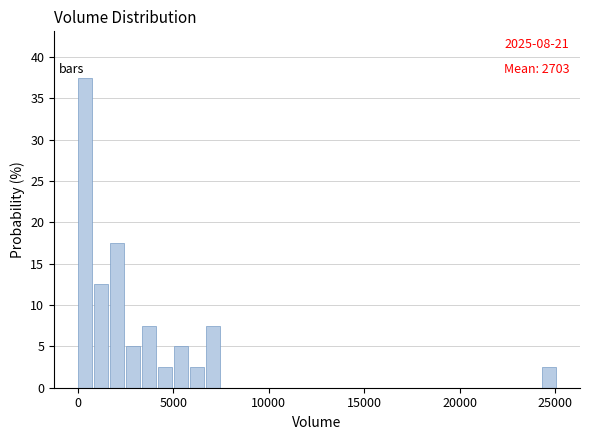

Around what value on the x-axis is the tallest bar? Give the approximate position of its centre, as read against the axis.

500